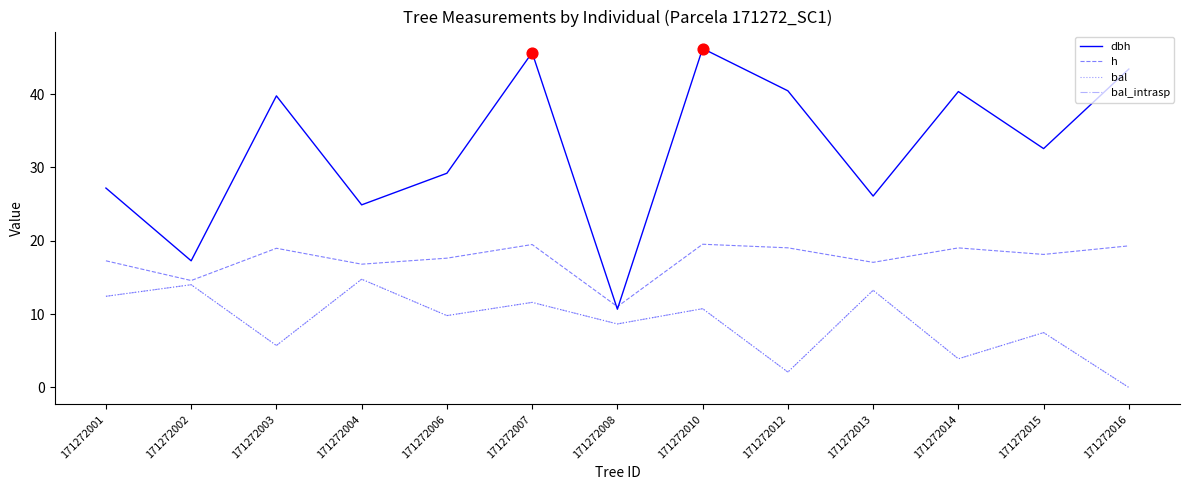

At which category is the sum across all series the highest?

171272007